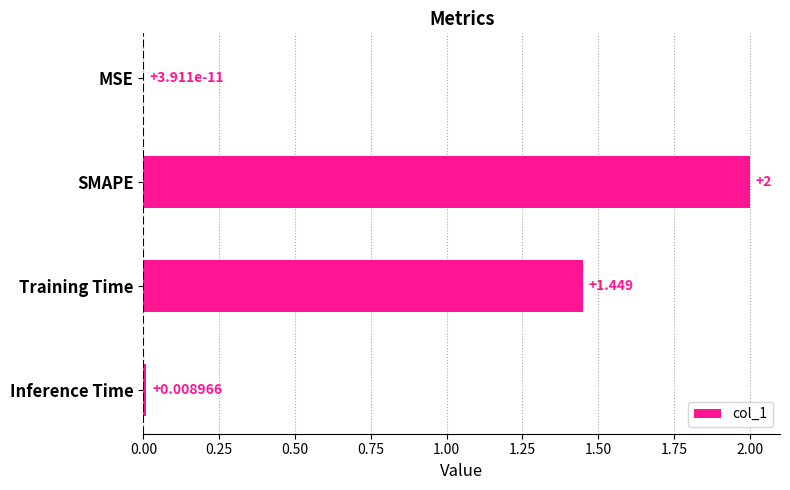

What is the greatest value displayed?

2.0